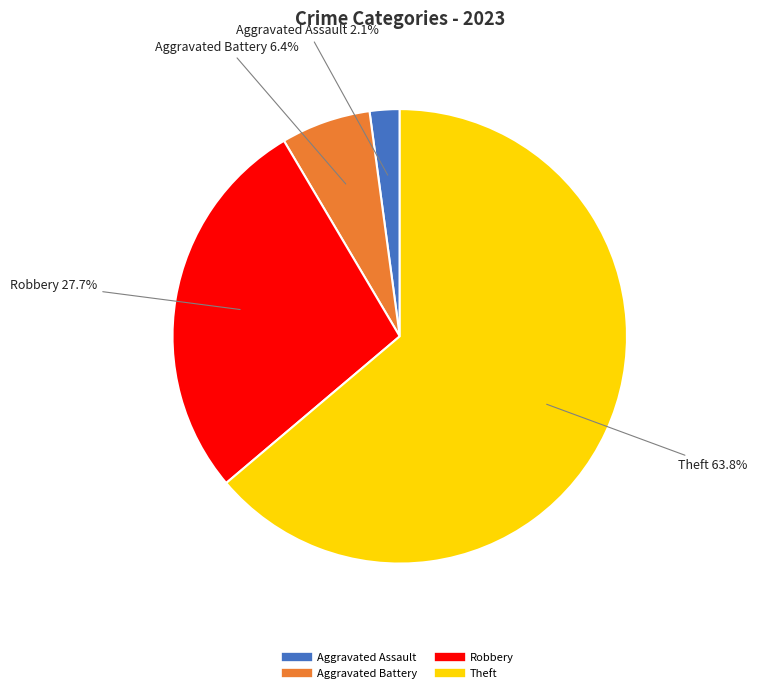

Does any single category account for the majority?

Yes